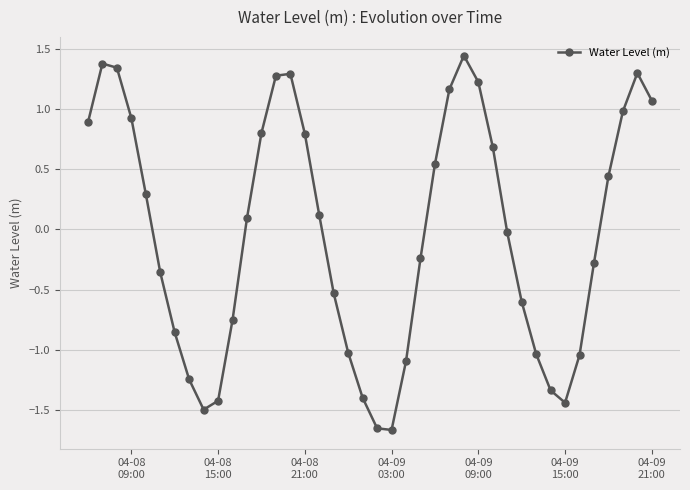

What is the difference between the maximum and minimum values?

3.1